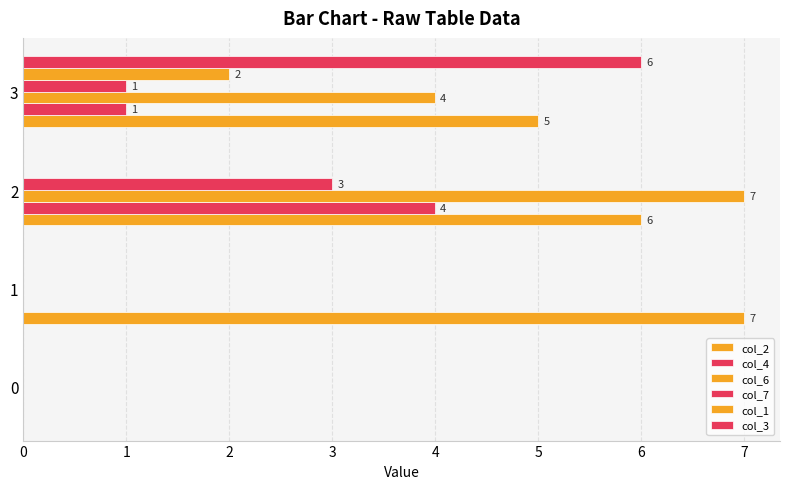

How many values in col_2 are above zero?

3